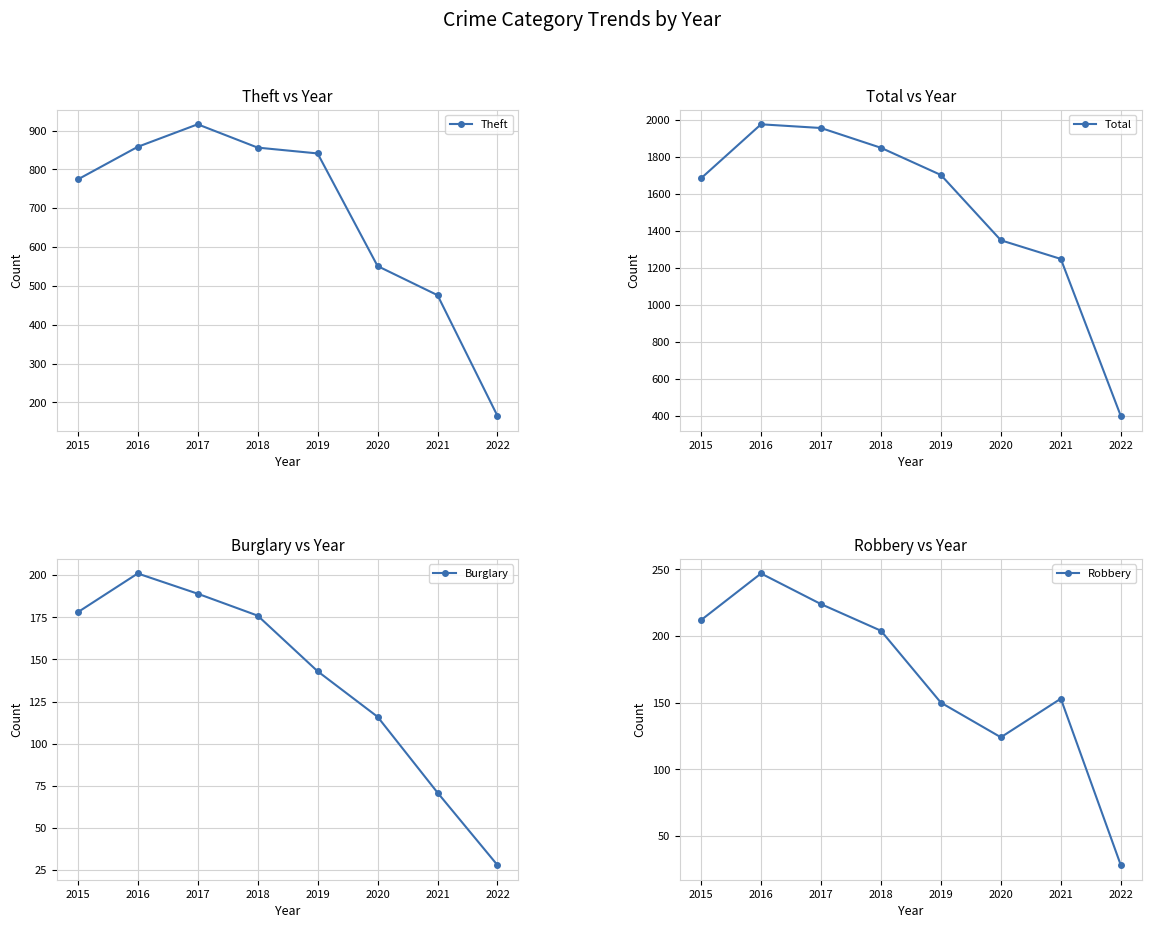

What are all the series names shown in the legend?

Theft, Total, Burglary, Robbery